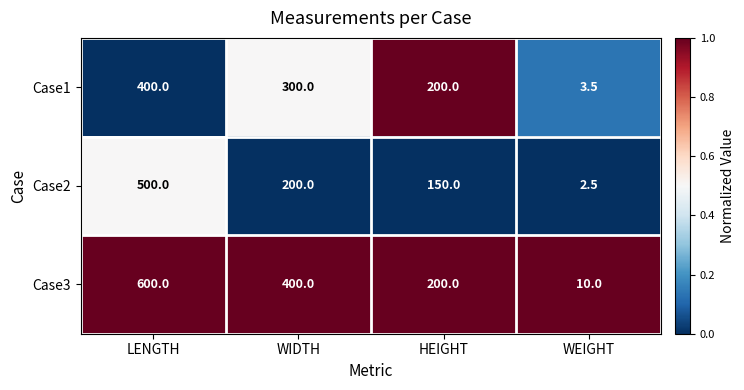

Which series has the largest range (max minus min)?

Case3